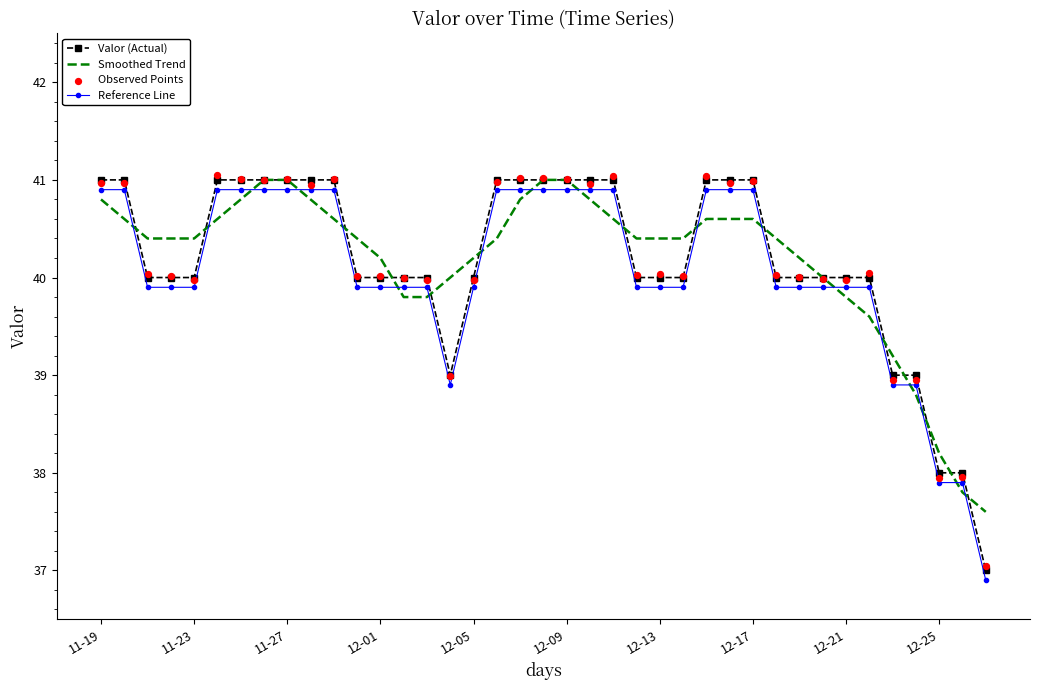

Which series reaches the maximum Y coordinate?

Observed Points